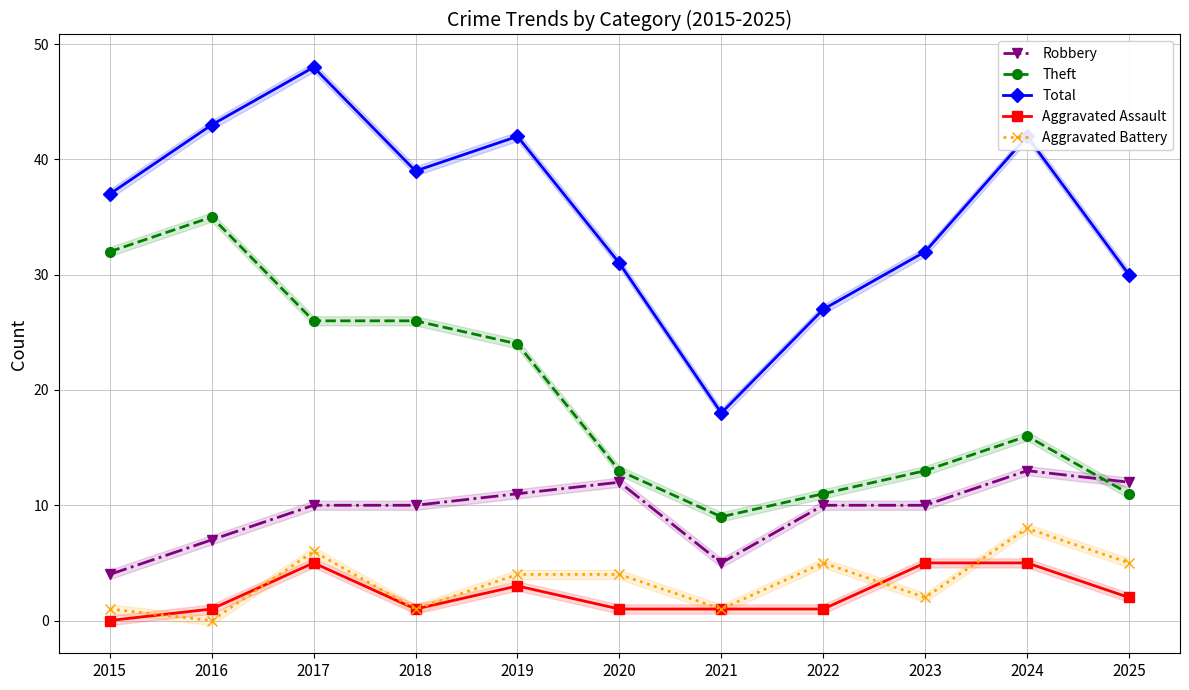

Does the chart have visible grid lines?

Yes